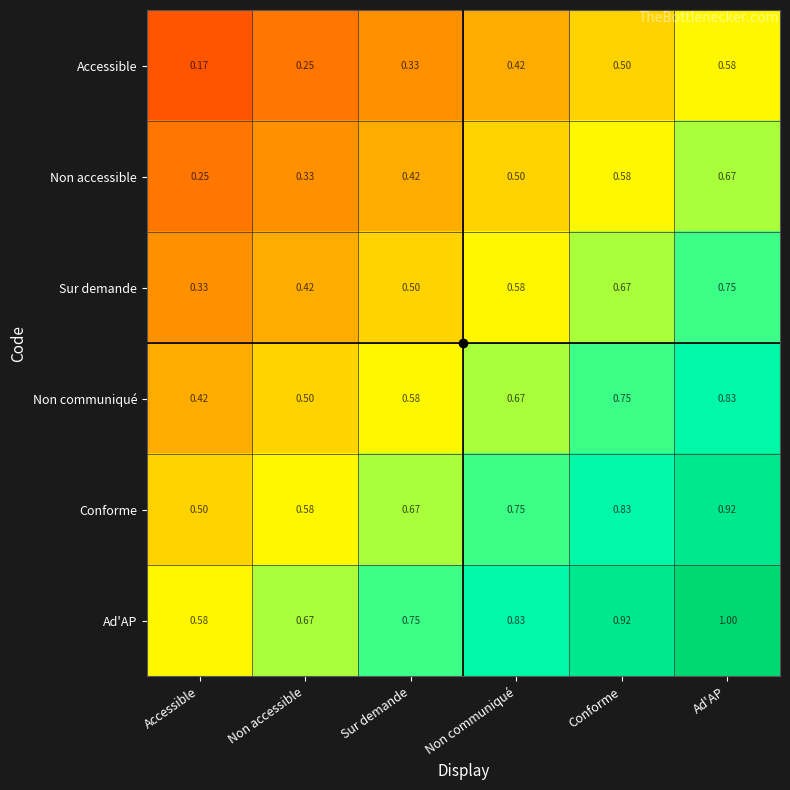

At Non communiqué, list the series in order from largest to smallest.

Ad'AP, Conforme, Non communiqué, Sur demande, Non accessible, Accessible